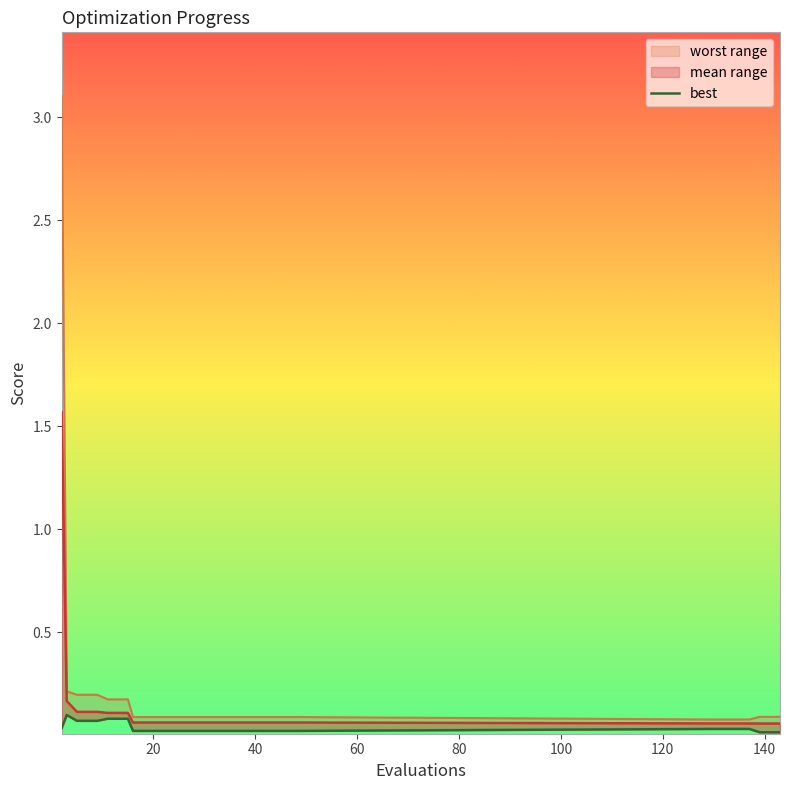

List the labels in order of value, smallest first.

18, 19, 120, 140, 160, 9, 10, 11, 12, 13, 14, 15, 16, 17, 0, 40, 60, 80, 100, 20